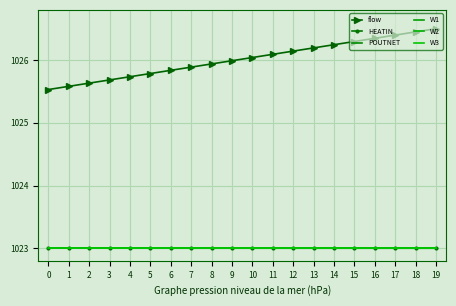

Which has a higher value, 6 or 17?

17